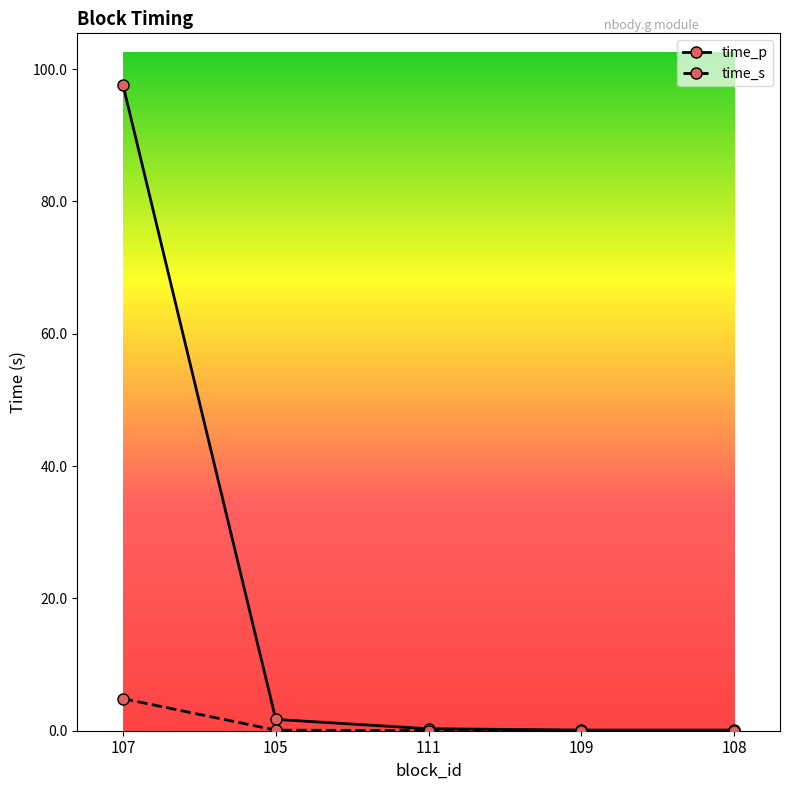

Read the time_p value at 107.

97.6